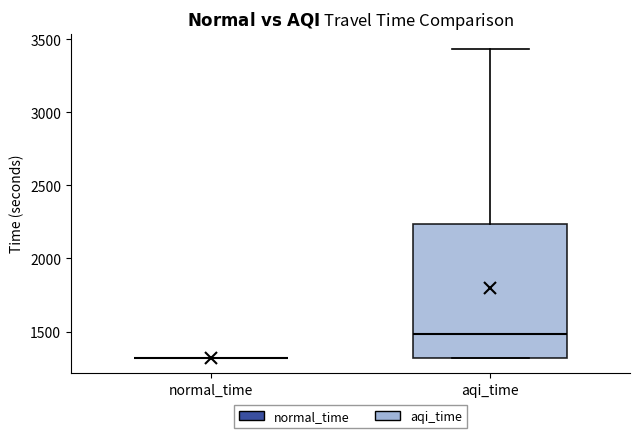

Reading left to right, read every box against the y-axis: the position of its median line, the range the box covers, and the ends of its whiskers. The values are not printed on the chart, so give them approximately, as read against the axis.

normal_time: box collapsed to a line at 1300, whiskers 1300 to 1300
aqi_time: median 1500, box 1300 to 2250, whiskers 1300 to 3450